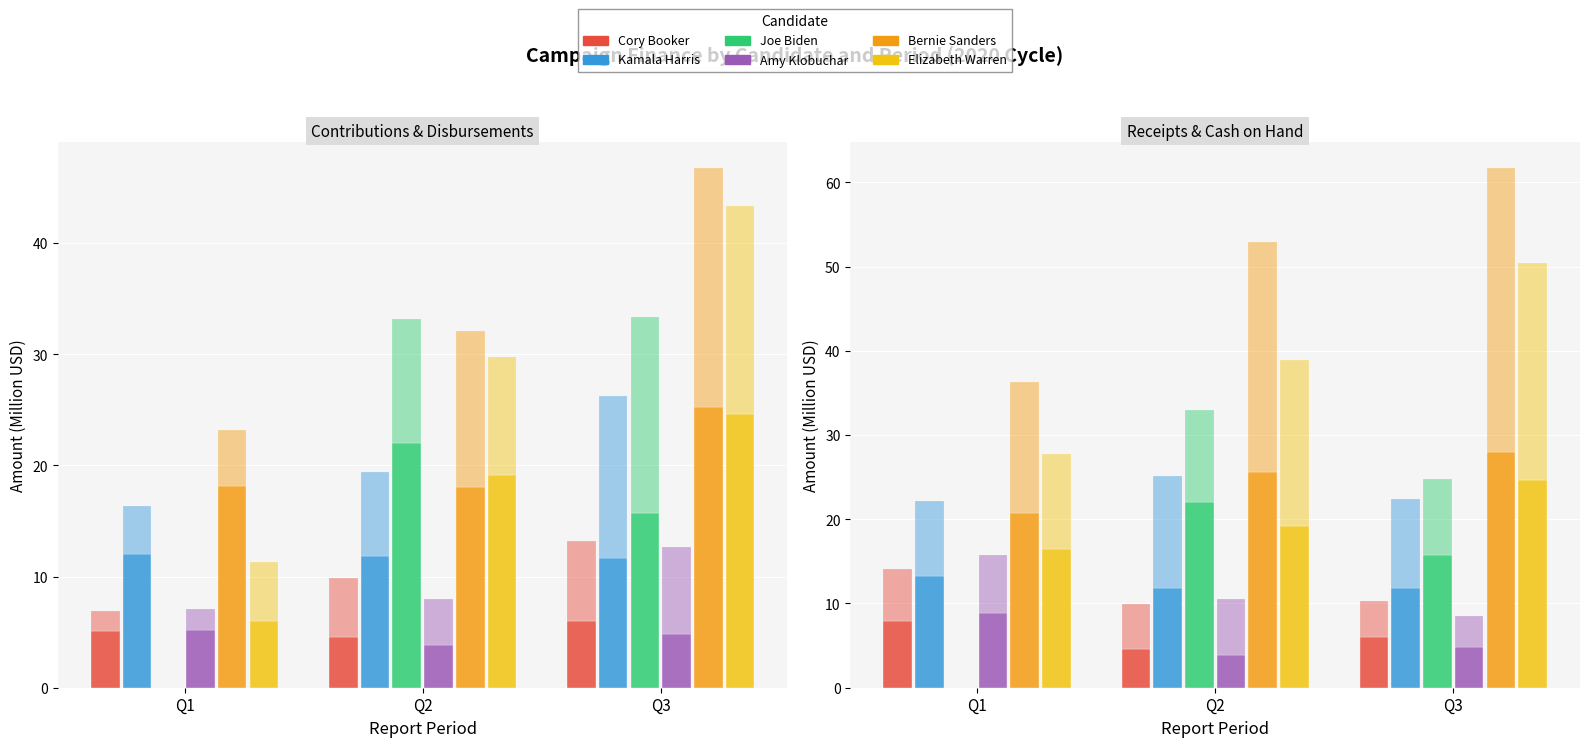

What is the smallest value displayed?

1.8